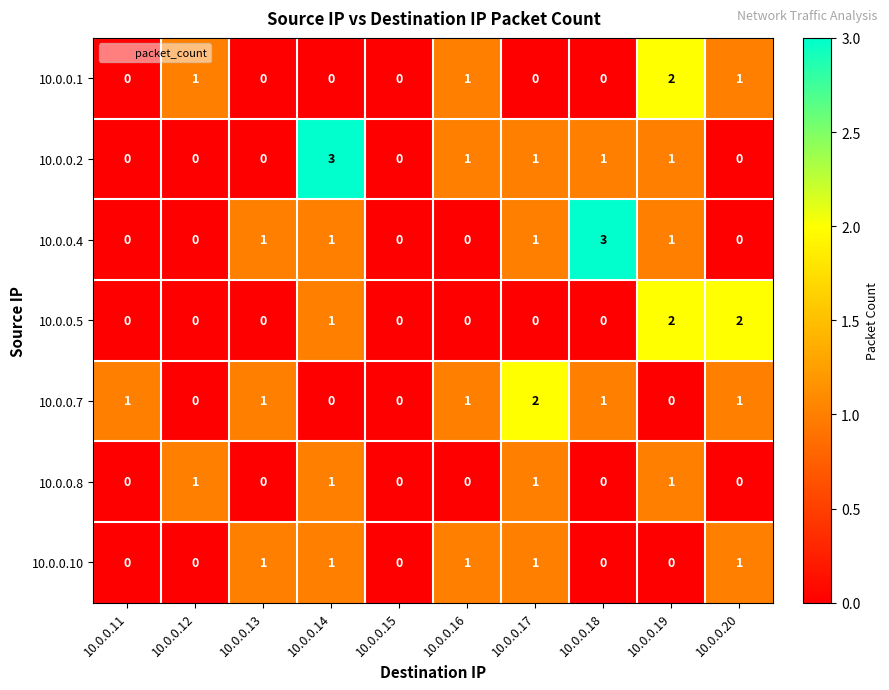

What is the difference between the maximum and minimum values in the 10.0.0.4 series?

3